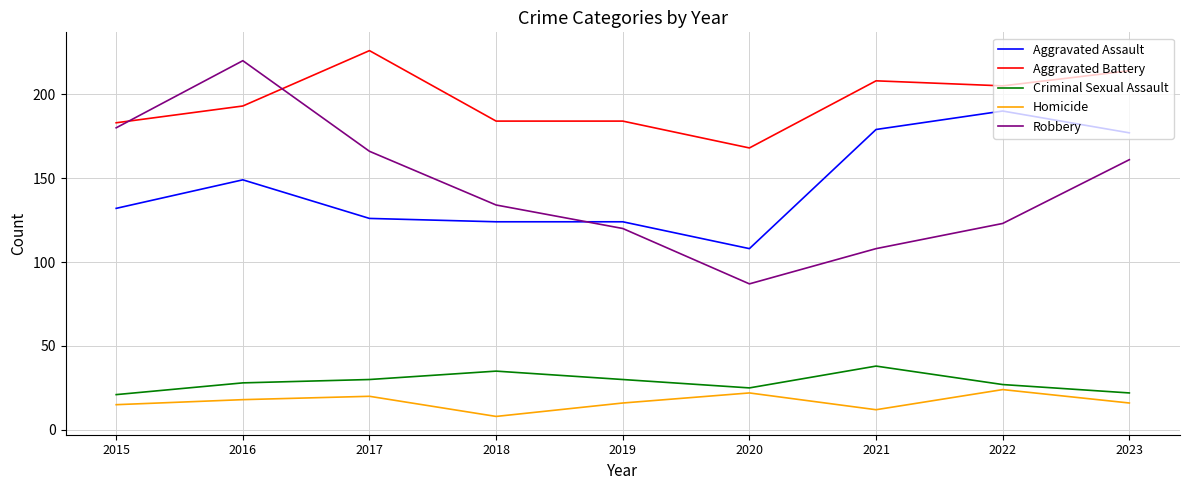

What is the difference between the maximum and minimum values in the Aggravated Assault series?

82